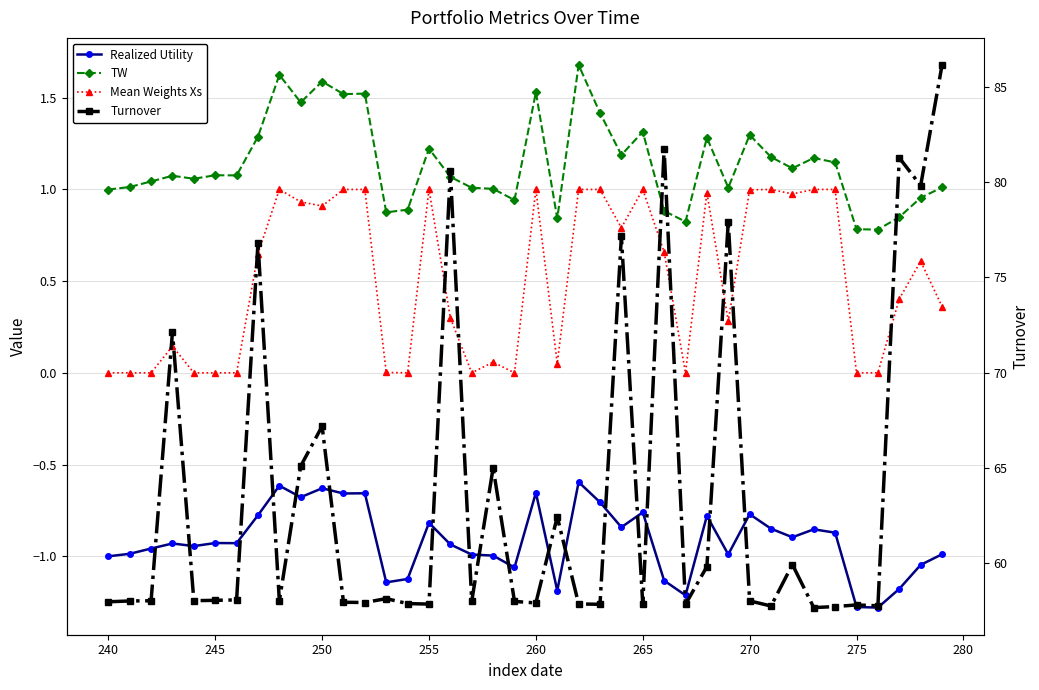

At how many categories does at least one series exceed 48?

40